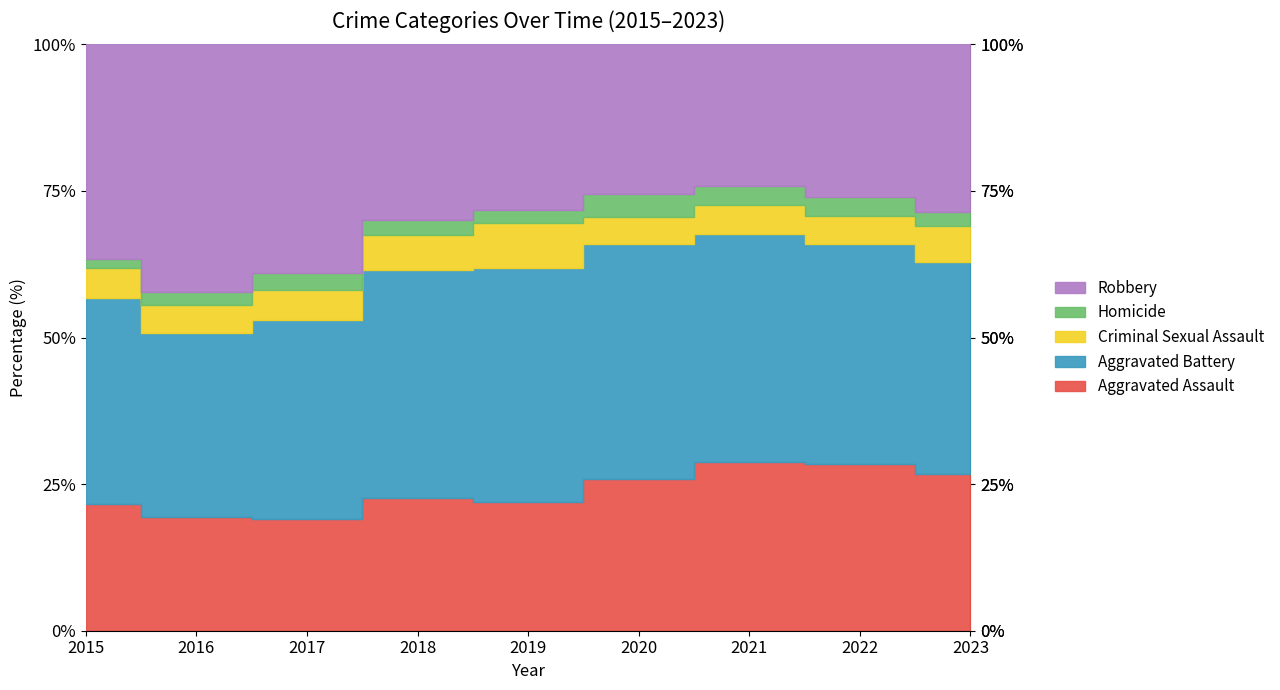

How many intersections are there between Aggravated Battery and Robbery?

1